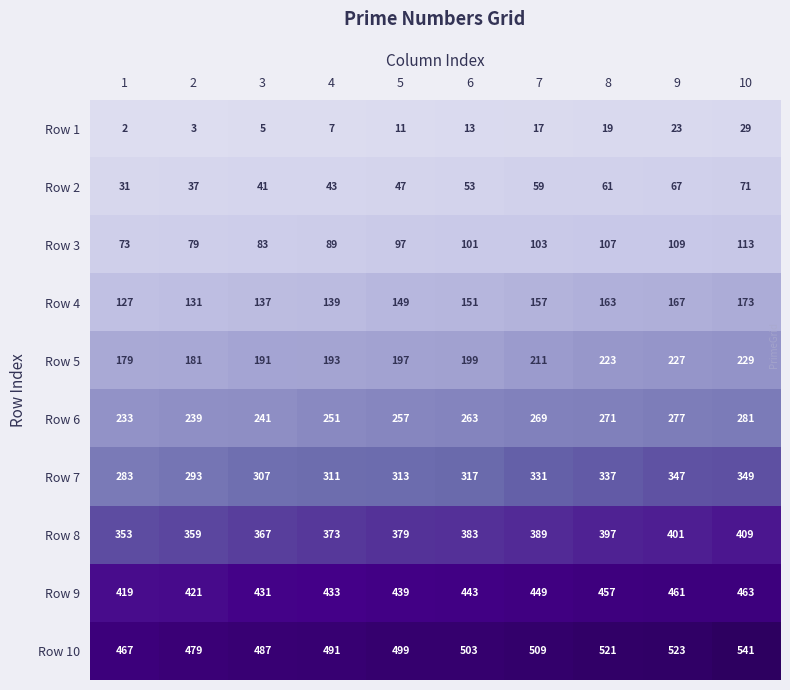

Which series has the widest spread of values?

Row 10